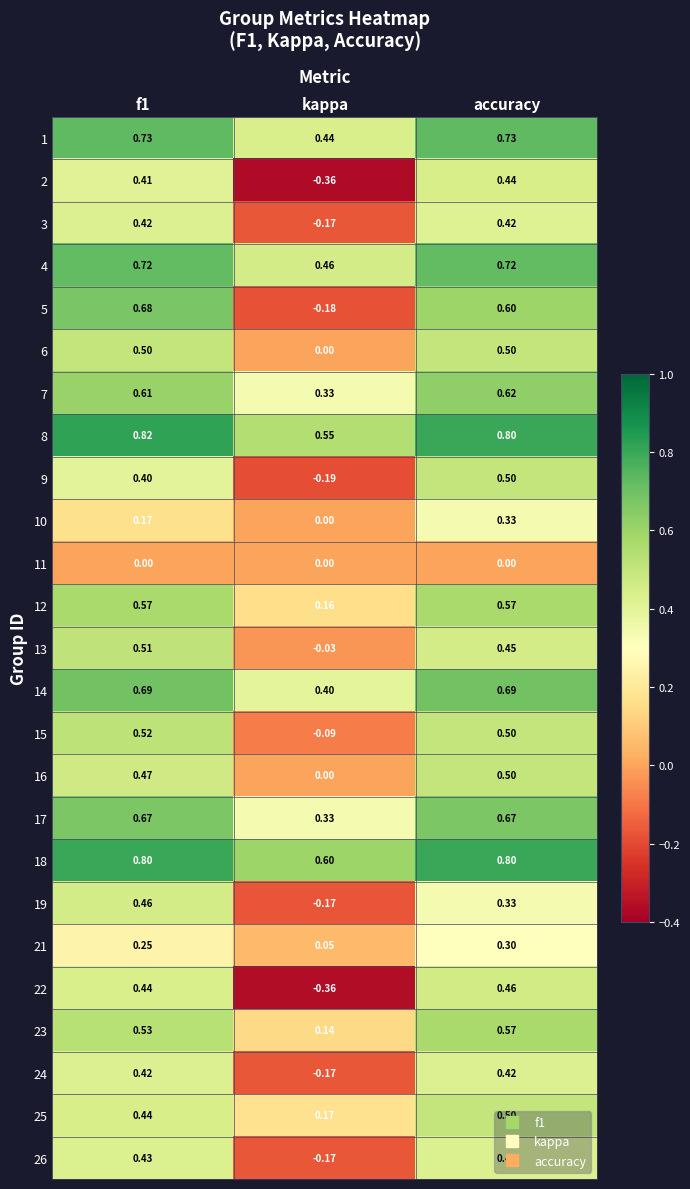

Where is 24 nearest to the value 0?

kappa